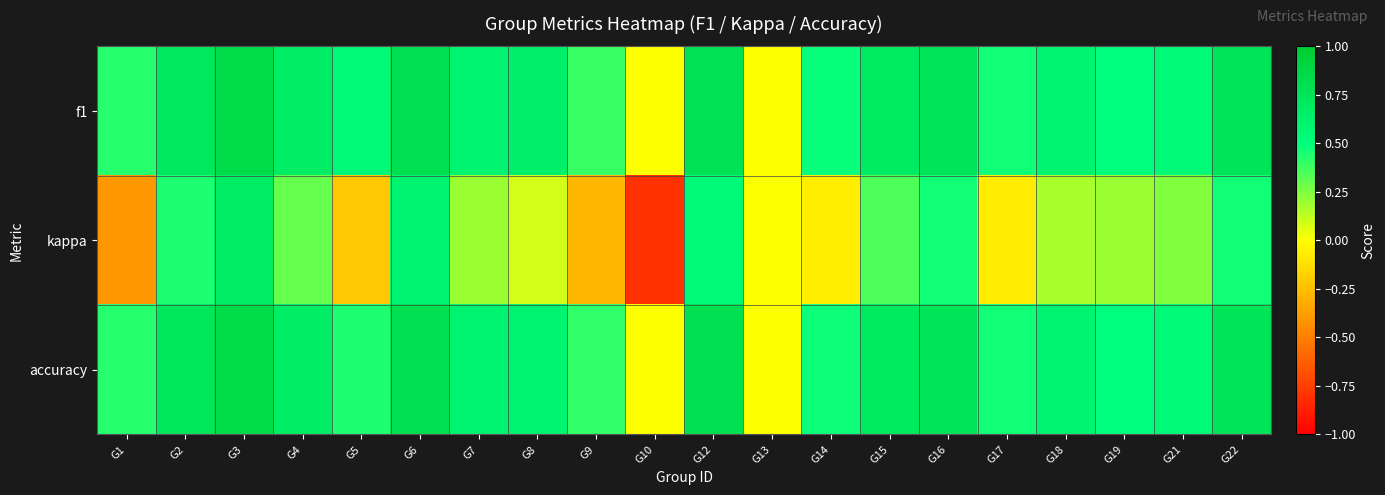

Which series has the largest range (max minus min)?

kappa